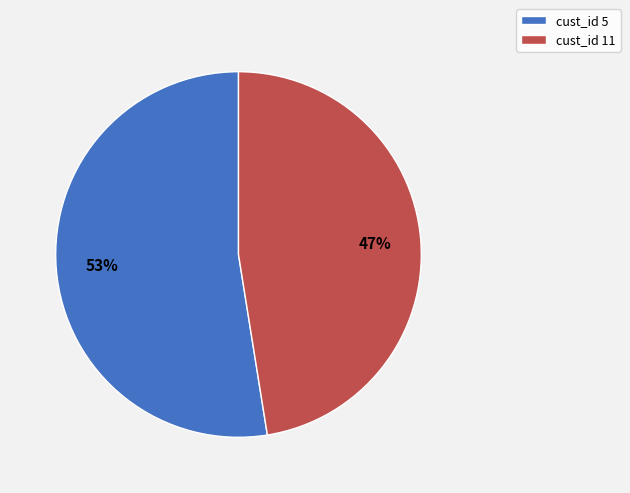

Which slice represents more than half of the pie?

cust_id 5